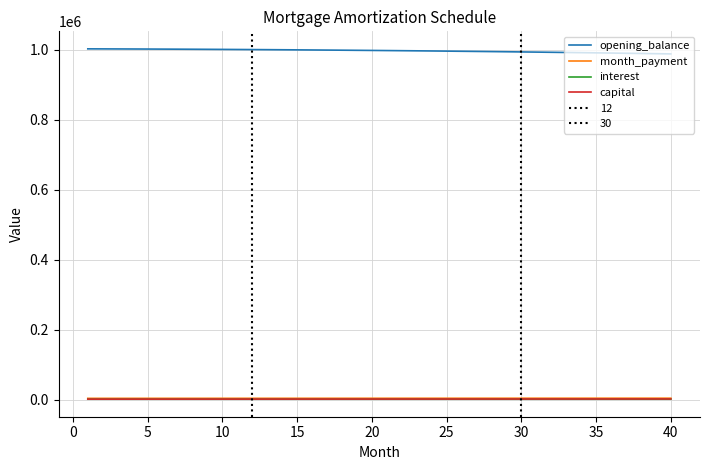

What is the smallest value displayed?

2263.9